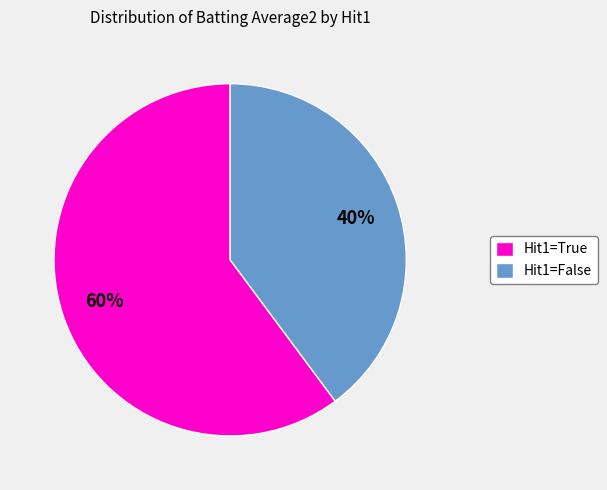

Which slice is the smallest?

Hit1=False